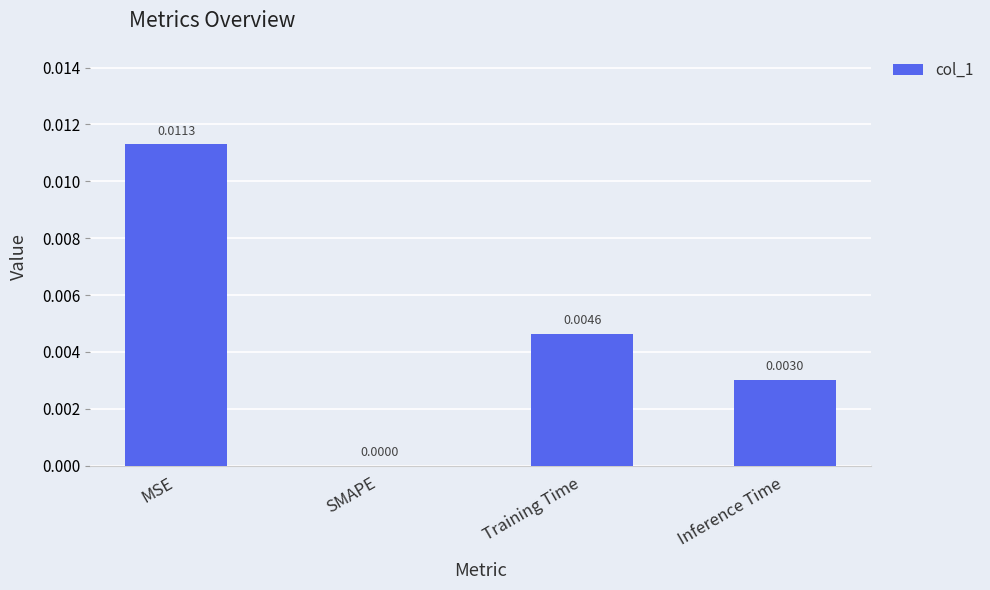

Where is the data nearest to the value 0?

SMAPE